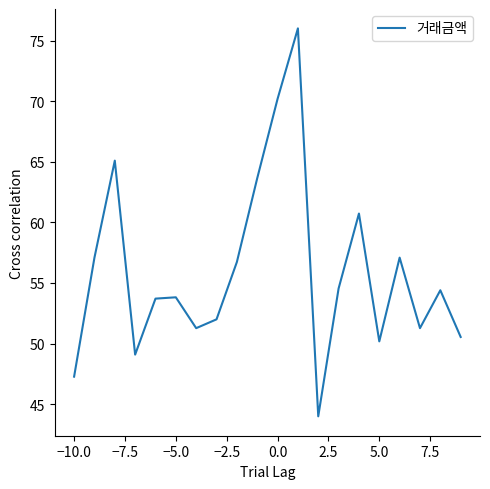

Does the chart display data point markers on the line(s)?

No